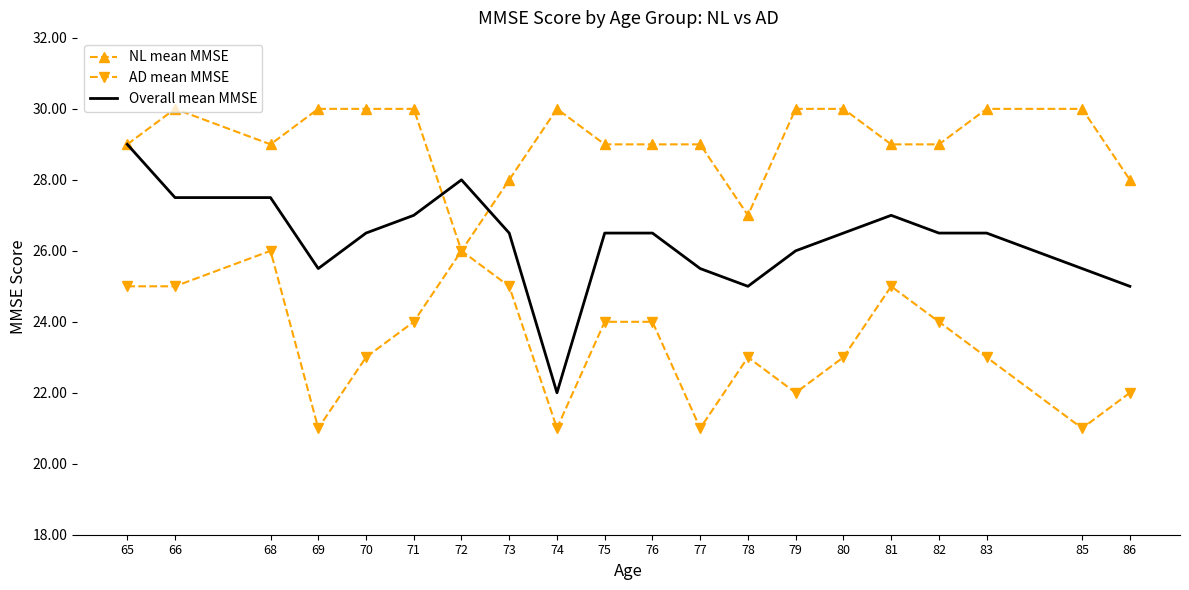

Reading right to left, list all the values displayed in this chart.

NL mean MMSE: 86=28.0	85=30.0	83=30.0	82=29.0	81=29.0	80=30.0	79=30.0	78=27.0	77=29.0	76=29.0	75=29.0	74=30.0	73=28.0	72=26.0	71=30.0	70=30.0	69=30.0	68=29.0	66=30.0	65=29.0
AD mean MMSE: 86=22.0	85=21.0	83=23.0	82=24.0	81=25.0	80=23.0	79=22.0	78=23.0	77=21.0	76=24.0	75=24.0	74=21.0	73=25.0	72=26.0	71=24.0	70=23.0	69=21.0	68=26.0	66=25.0	65=25.0
Overall mean MMSE: 86=25.0	85=25.5	83=26.5	82=26.5	81=27.0	80=26.5	79=26.0	78=25.0	77=25.5	76=26.5	75=26.5	74=22.0	73=26.5	72=28.0	71=27.0	70=26.5	69=25.5	68=27.5	66=27.5	65=29.0